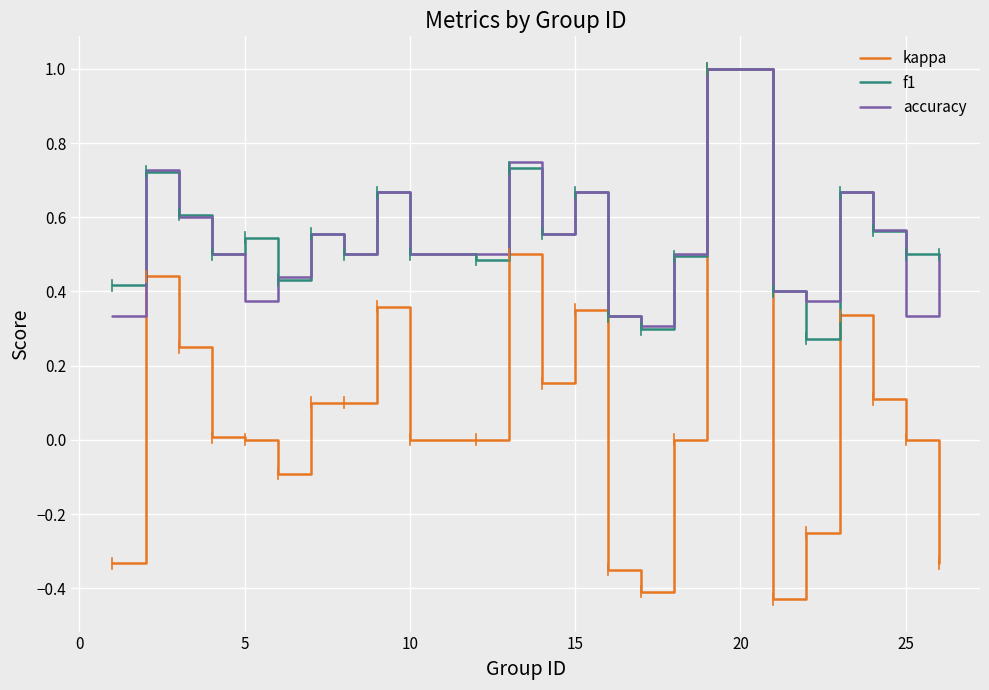

At how many categories does at least one series exceed 0?

24